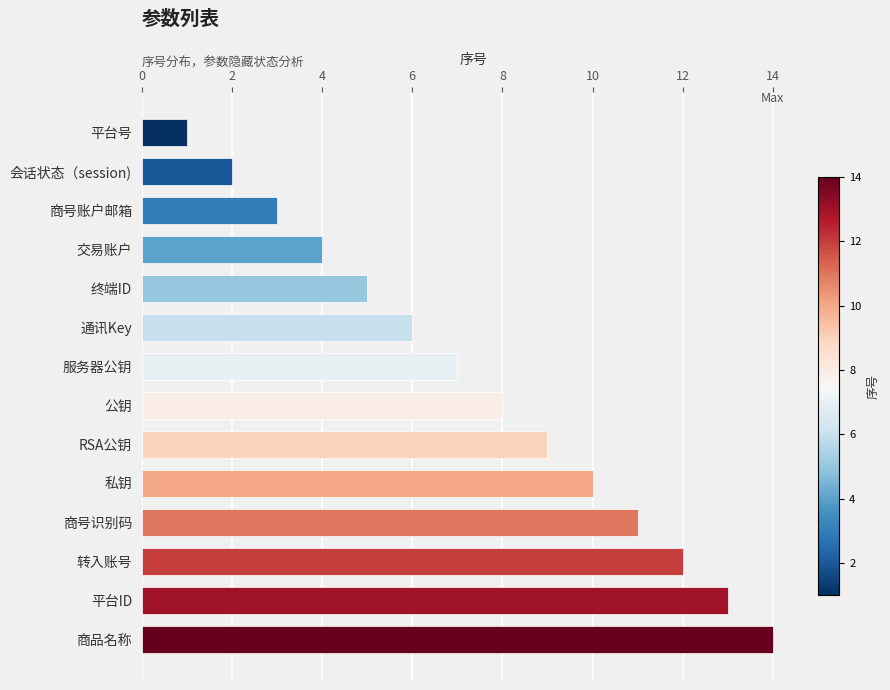

Between 商号账户邮箱 and 会话状态（session), which is larger?

商号账户邮箱